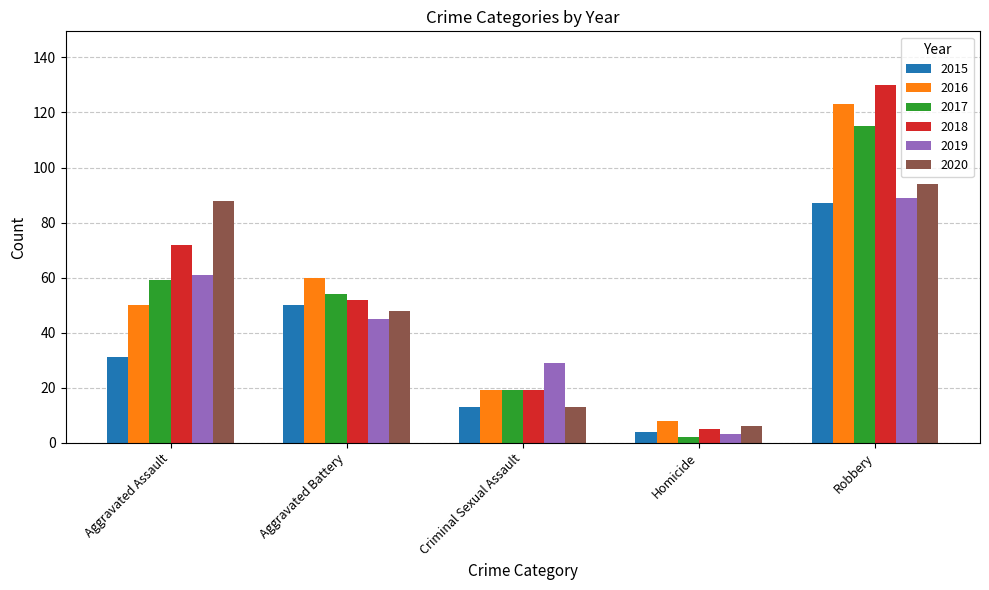

What is the average value of the 2016 series?

52